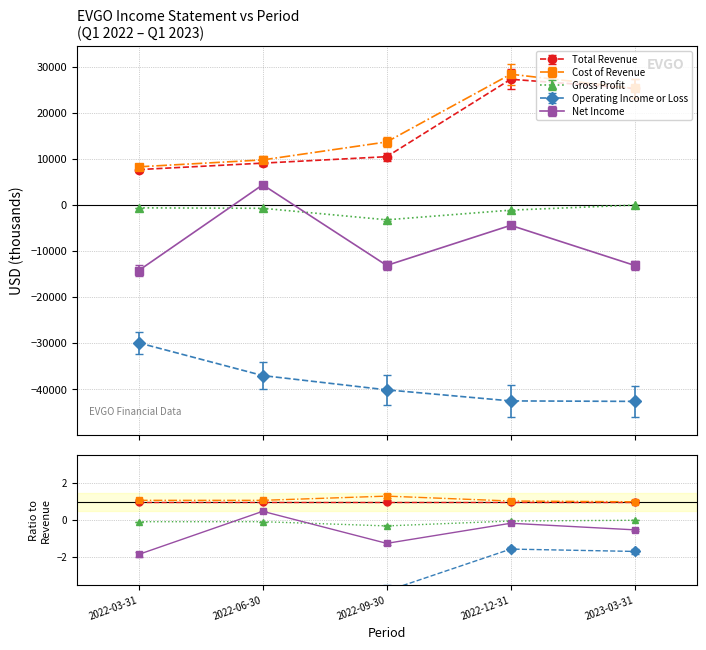

Where is the first local maximum for Cost of Revenue?

2022-12-31